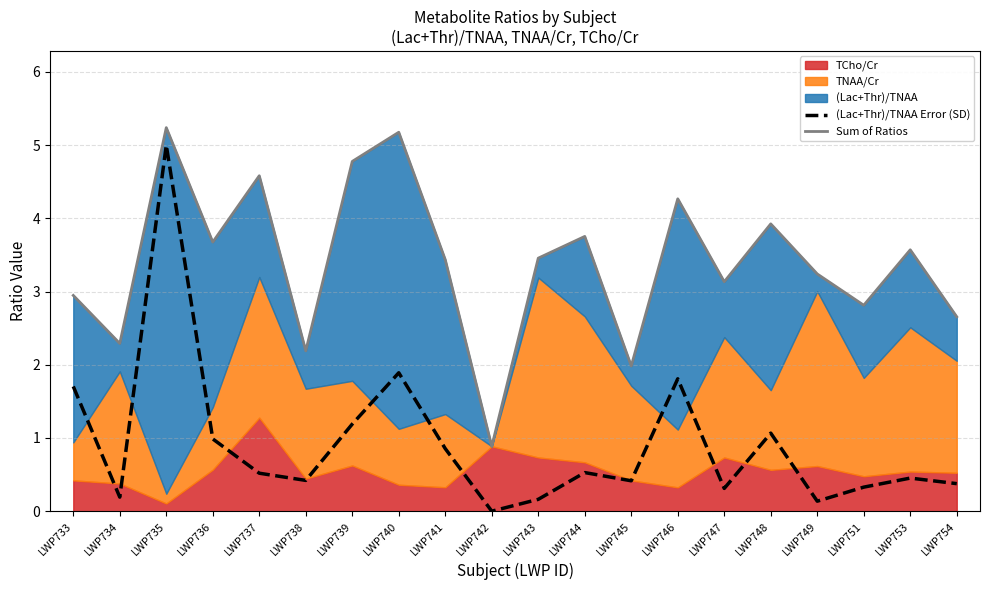

In Sum of Ratios, how many points are lower than both neighbors (excluding endpoints)?

7